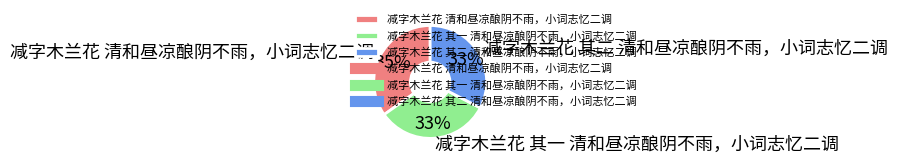

To the nearest percent, what is the difference between the 减字木兰花 清和昼凉酿阴不雨，小词志忆二调 and 减字木兰花 其二 清和昼凉酿阴不雨，小词志忆二调 slice percentages?

2%